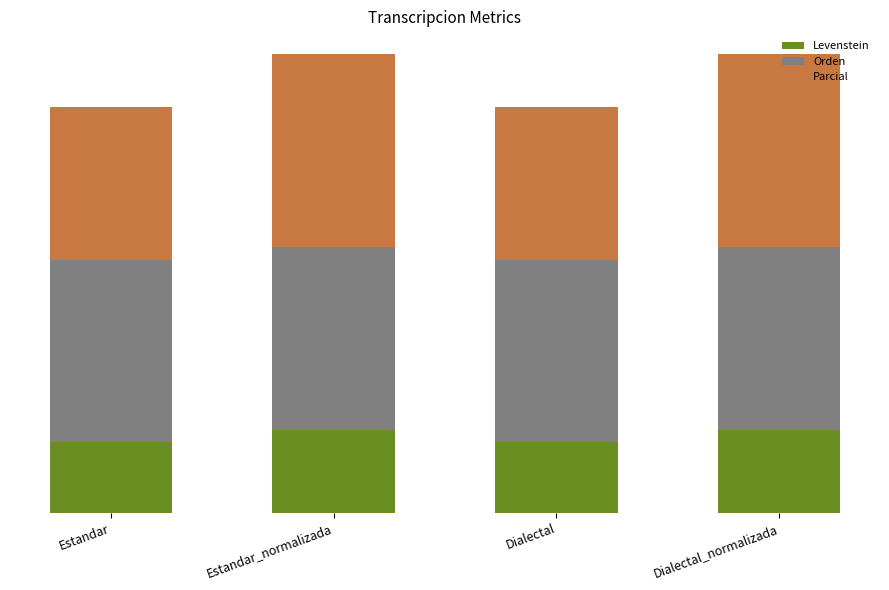

Which series has the largest range (max minus min)?

Parcial